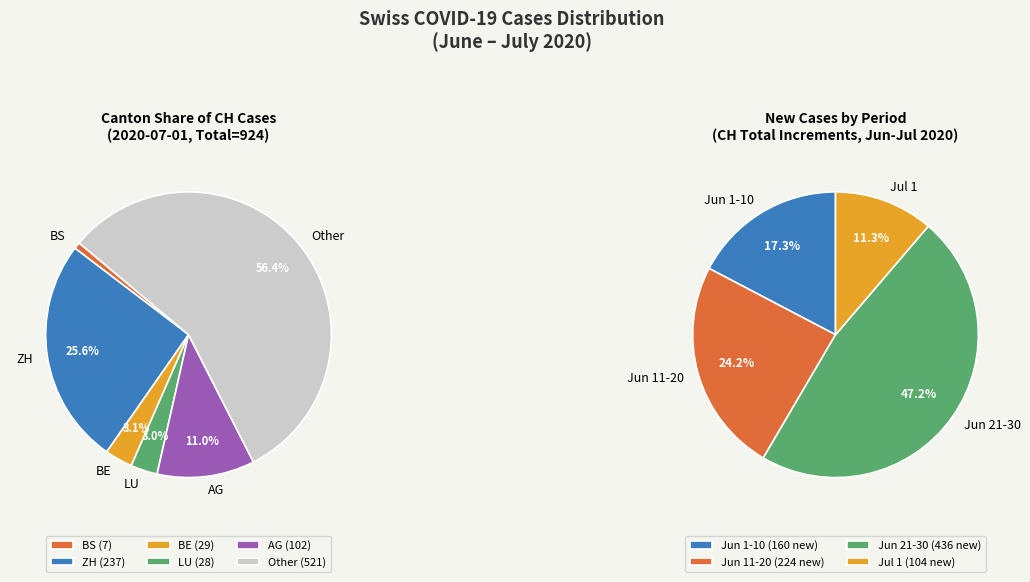

True or false: 2020-06-02 accounts for 7% of the total.

False